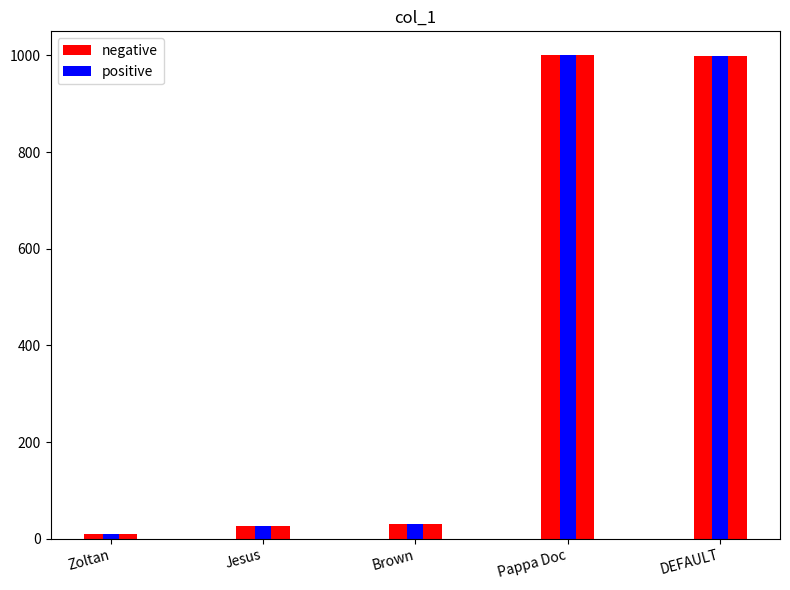

Count the number of categories in the chart.

5